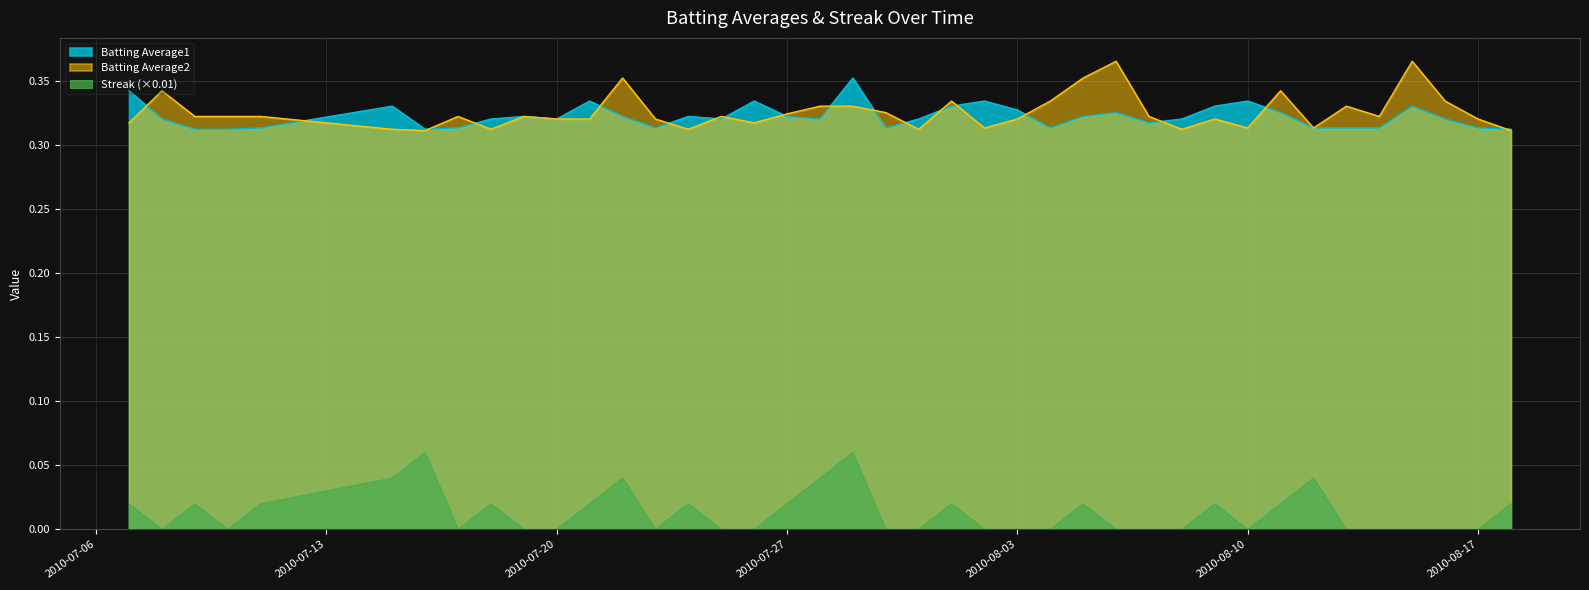

Which category has the lowest value across all series?

2010-07-08